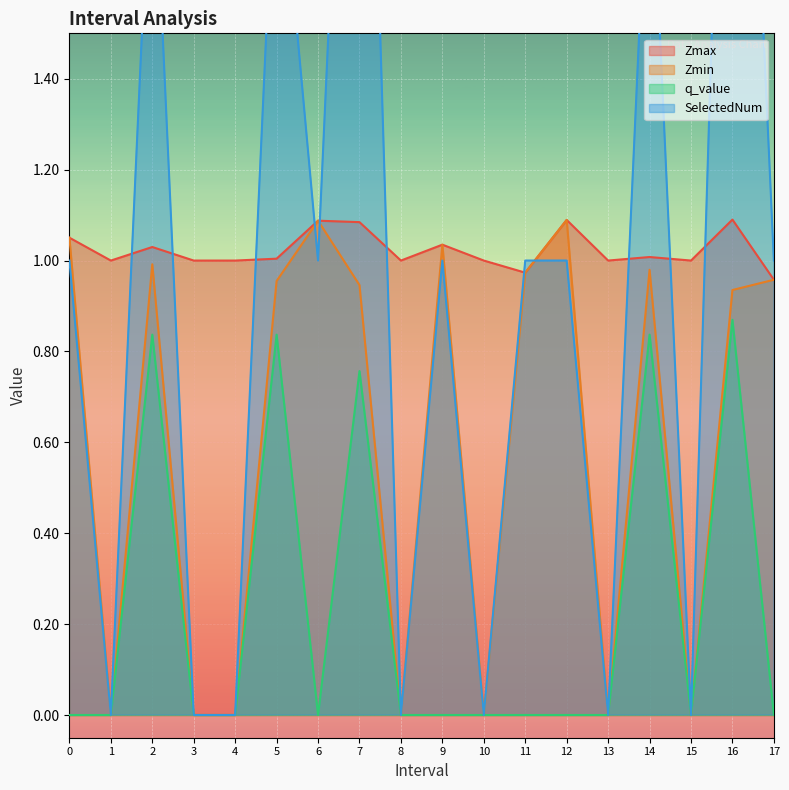

What is the difference between the q_value values at 16.0 and 4.0?

0.9